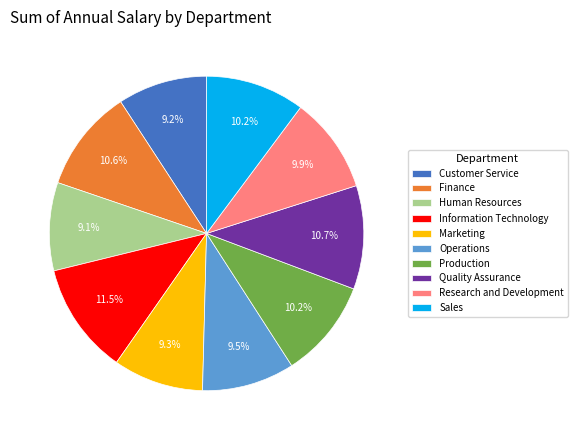

How many segments does this pie chart have?

10